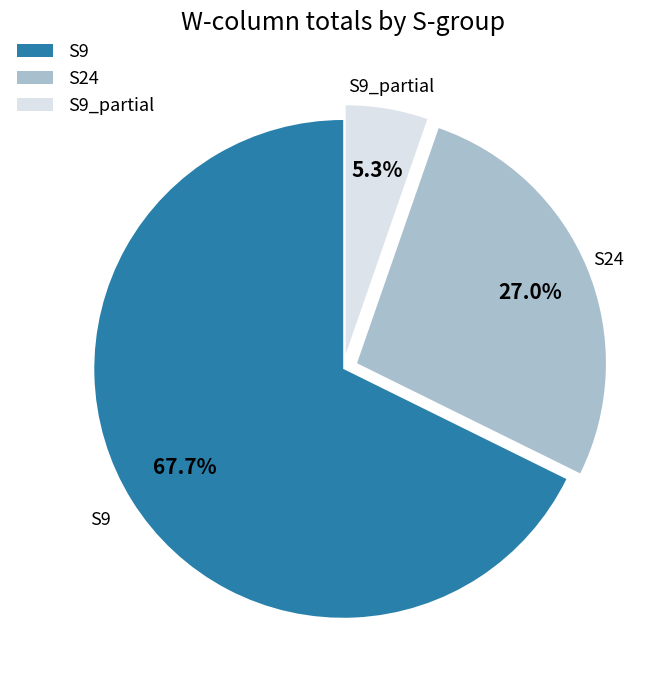

Do S9 and S24 together represent more than half of the pie?

Yes